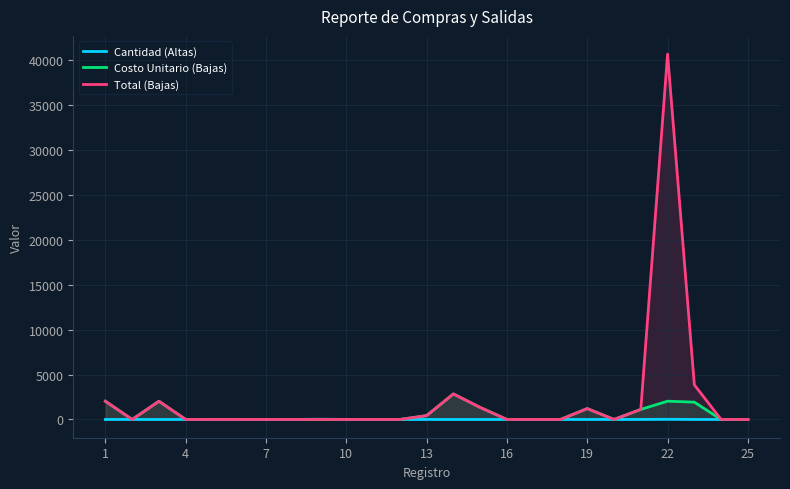

In Total (Bajas), how many points are higher than both neighbors (excluding endpoints)?

4